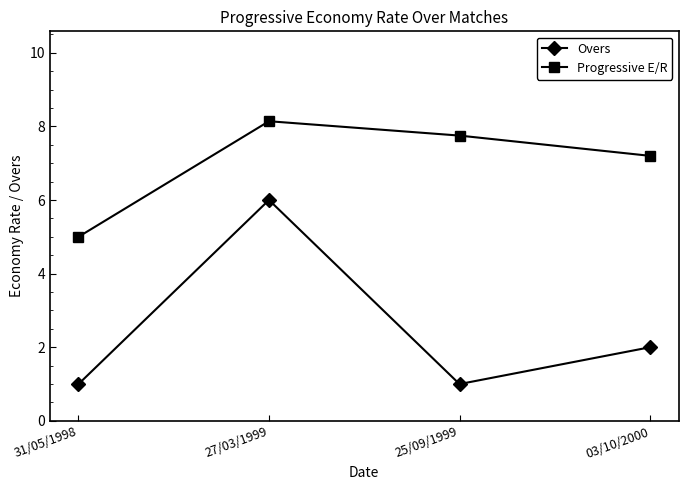

Which category has the highest value in the Overs series?

27/03/1999